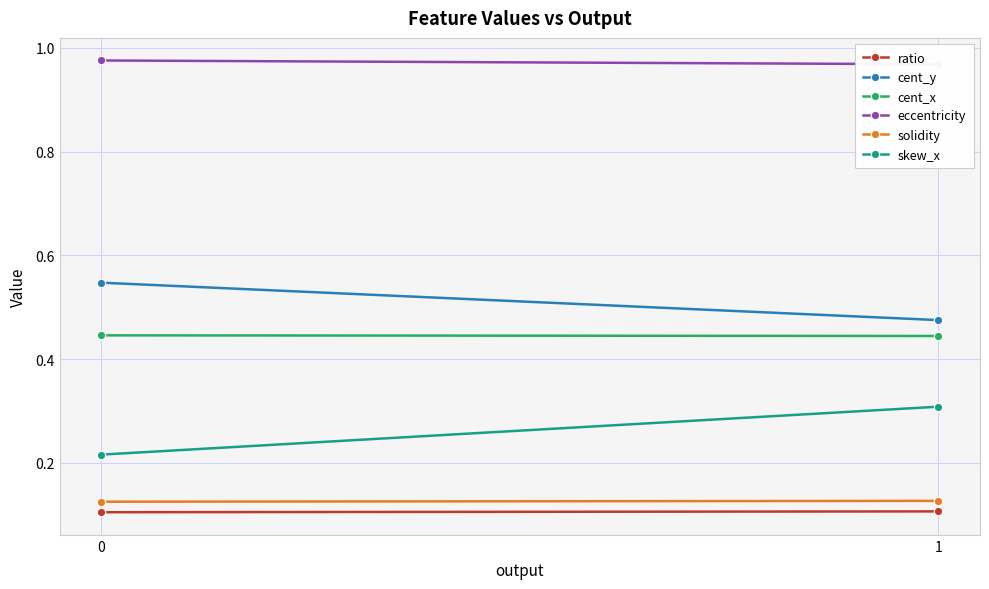

Between 0 and 1, which is larger?

1